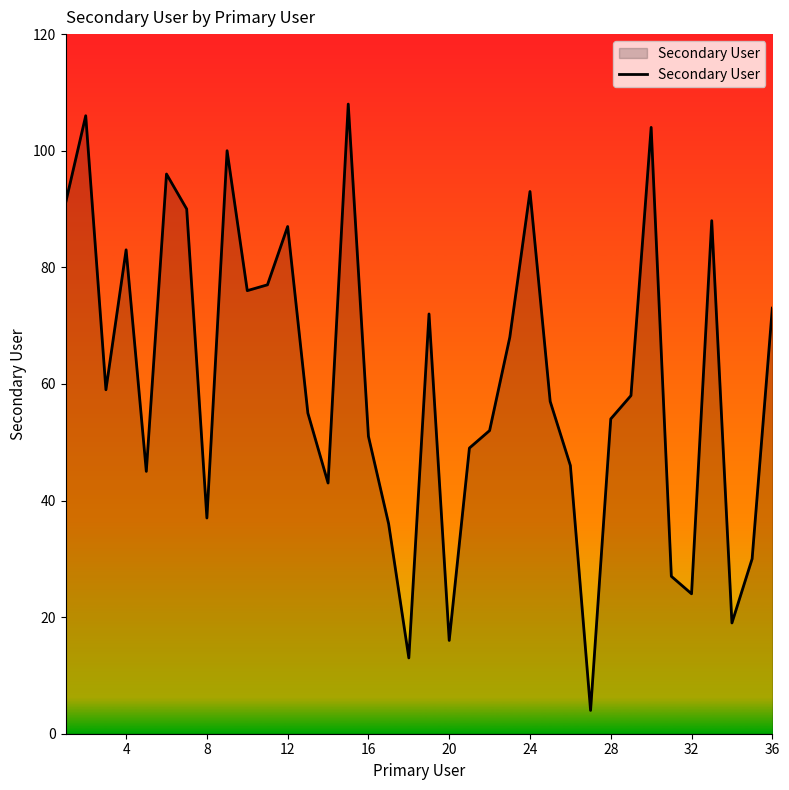

What is the greatest value displayed?

108